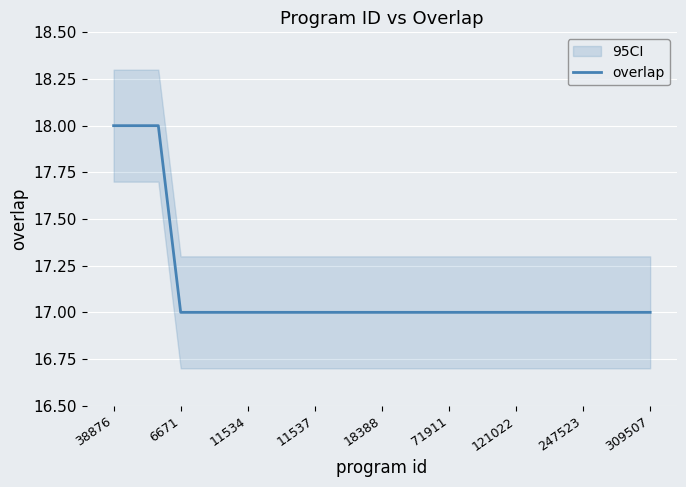

True or false: overlap has a value of 17 at 71911.

True